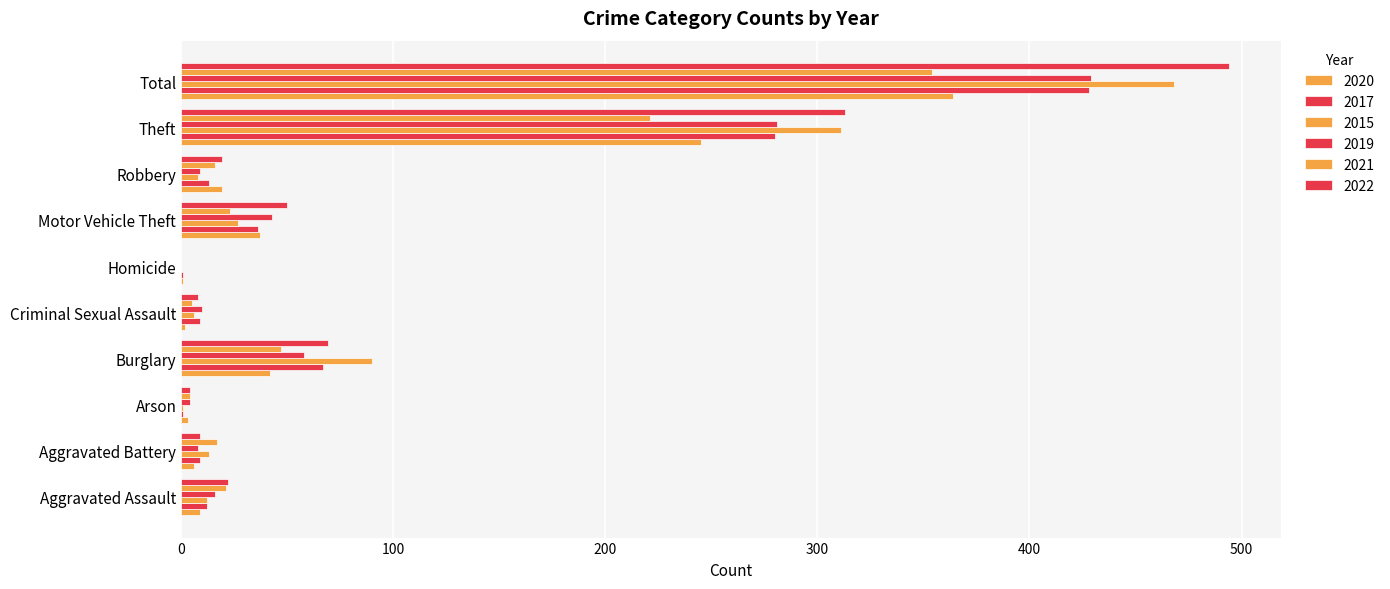

Count the number of data series in this chart.

6